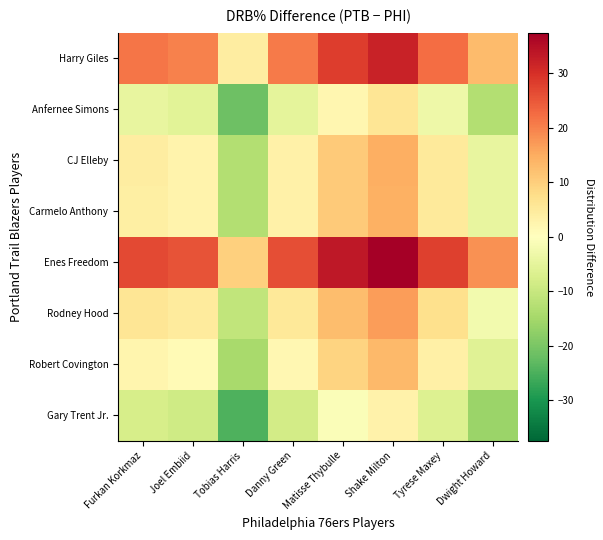

Reading right to left, list all the values displayed in this chart.

Gary Trent Jr.: Dwight Howard=-16.1	Tyrese Maxey=-6.6	Shake Milton=3.0	Matisse Thybulle=-0.9	Danny Green=-8.2	Tobias Harris=-24.7	Joel Embiid=-8.9	Furkan Korkmaz=-7.6
Robert Covington: Dwight Howard=-5.9	Tyrese Maxey=3.6	Shake Milton=13.2	Matisse Thybulle=9.3	Danny Green=2.0	Tobias Harris=-14.5	Joel Embiid=1.3	Furkan Korkmaz=2.6
Rodney Hood: Dwight Howard=-2.4	Tyrese Maxey=7.1	Shake Milton=16.7	Matisse Thybulle=12.8	Danny Green=5.5	Tobias Harris=-11.0	Joel Embiid=4.8	Furkan Korkmaz=6.1
Enes Freedom: Dwight Howard=18.3	Tyrese Maxey=27.8	Shake Milton=37.4	Matisse Thybulle=33.5	Danny Green=26.2	Tobias Harris=9.7	Joel Embiid=25.5	Furkan Korkmaz=26.8
Carmelo Anthony: Dwight Howard=-4.5	Tyrese Maxey=5.0	Shake Milton=14.6	Matisse Thybulle=10.7	Danny Green=3.4	Tobias Harris=-13.1	Joel Embiid=2.7	Furkan Korkmaz=4.0
CJ Elleby: Dwight Howard=-4.4	Tyrese Maxey=5.1	Shake Milton=14.7	Matisse Thybulle=10.8	Danny Green=3.5	Tobias Harris=-13.0	Joel Embiid=2.8	Furkan Korkmaz=4.1
Anfernee Simons: Dwight Howard=-13.0	Tyrese Maxey=-3.5	Shake Milton=6.1	Matisse Thybulle=2.2	Danny Green=-5.1	Tobias Harris=-21.6	Joel Embiid=-5.8	Furkan Korkmaz=-4.5
Harry Giles: Dwight Howard=12.9	Tyrese Maxey=22.4	Shake Milton=32.0	Matisse Thybulle=28.1	Danny Green=20.8	Tobias Harris=4.3	Joel Embiid=20.1	Furkan Korkmaz=21.4